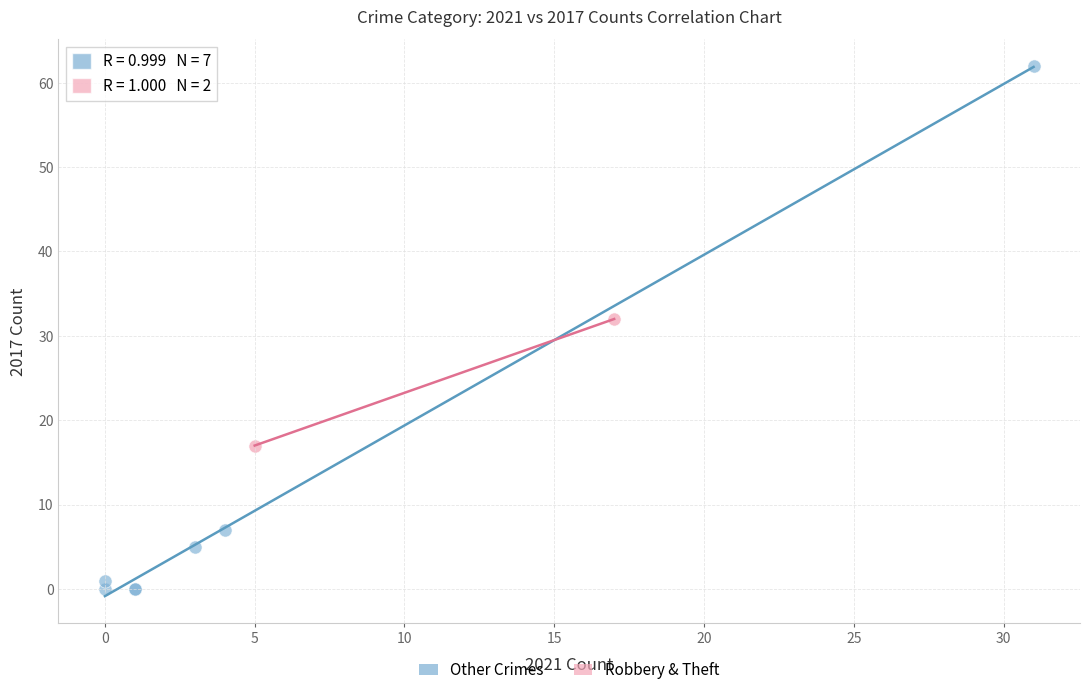

Which series contains the highest Y value?

Other Crimes